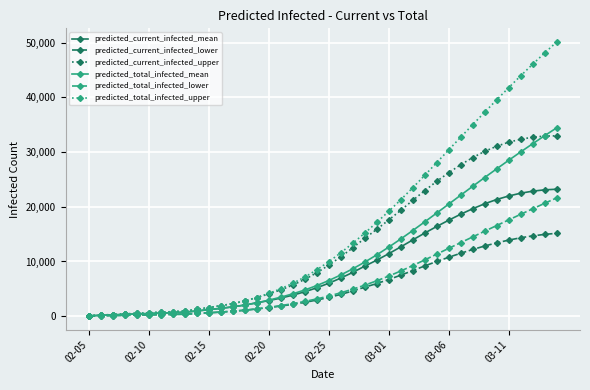

What is the greatest value displayed?

50094